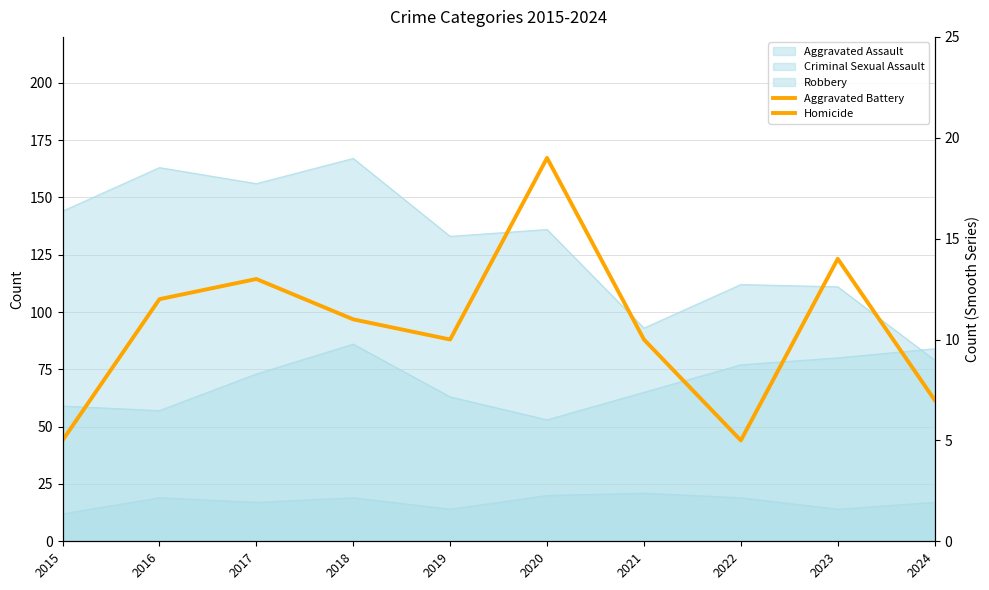

True or false: Aggravated Battery has more than 2 points higher than both neighbors.

True